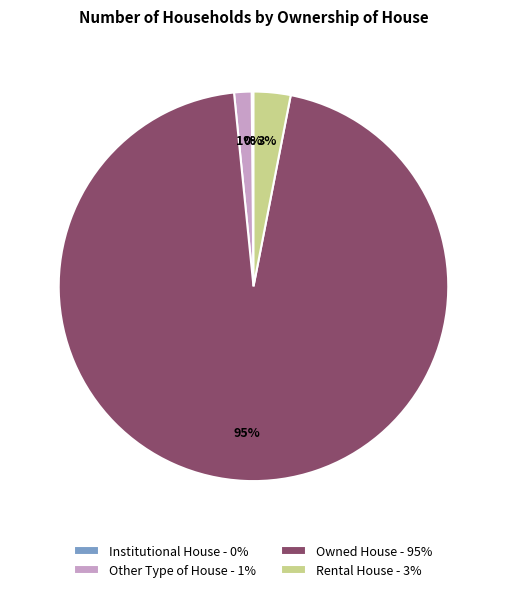

To the nearest percent, what is the average slice percentage?

25%